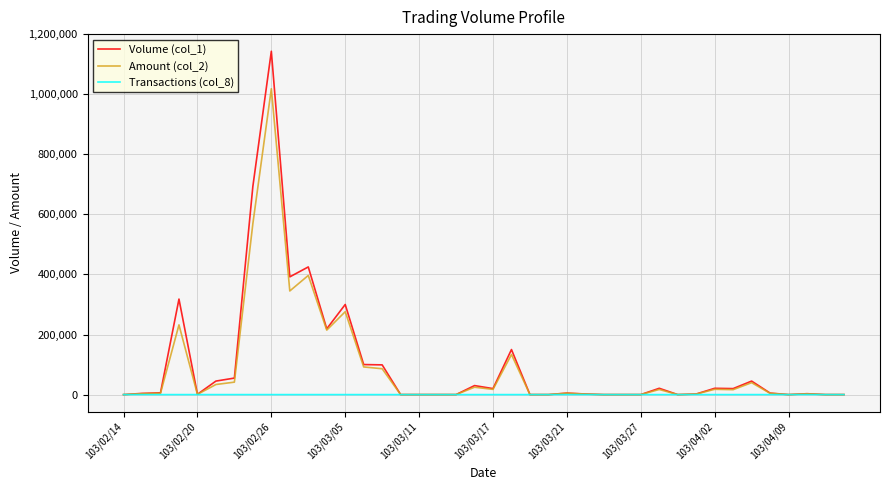

Which series has the largest range (max minus min)?

Volume (col_1)